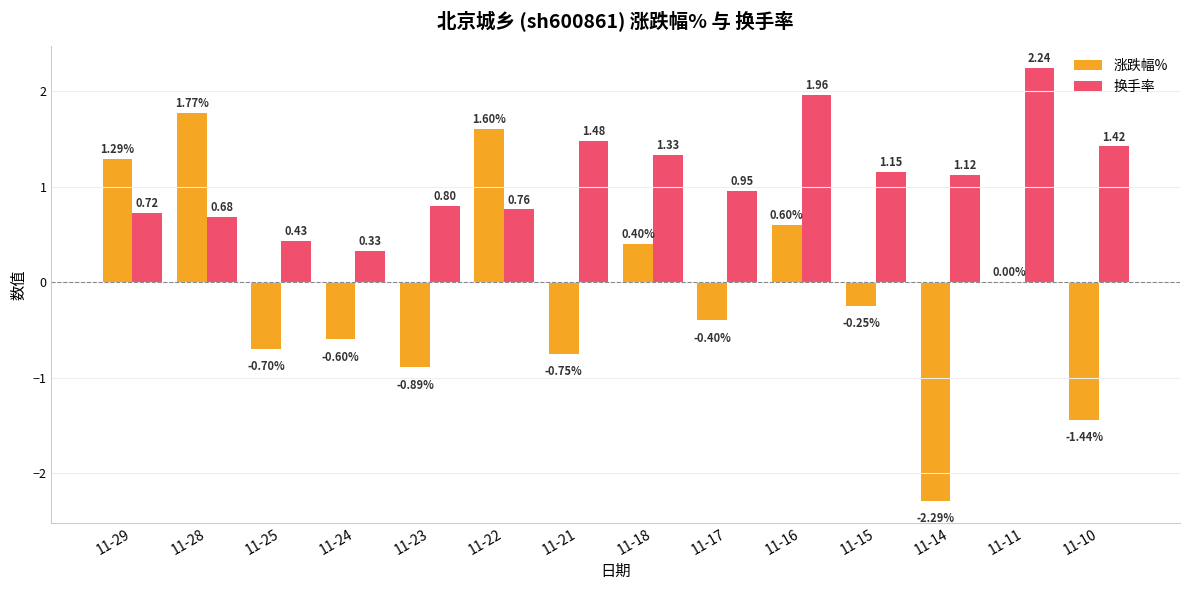

At which category is the sum across all series the highest?

11-16